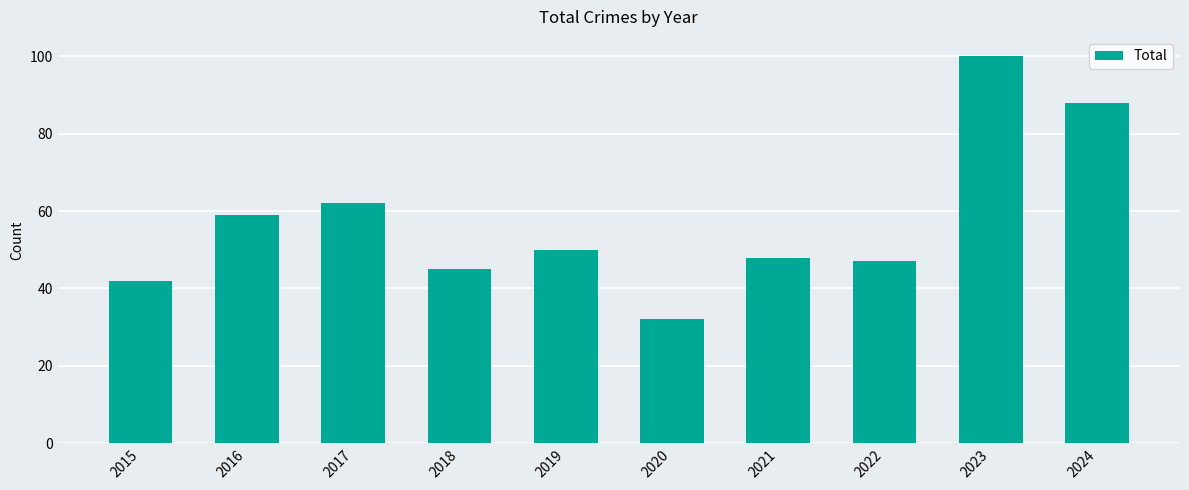

How many bars are there in total?

10